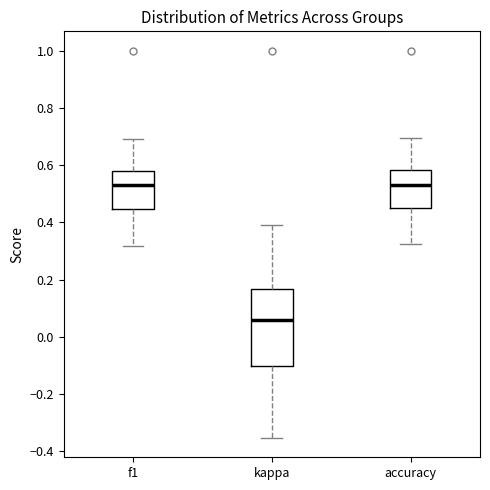

Where does the upper whisker of the box for f1 end on the y-axis? The values are not printed on the chart, so give them approximately, as read against the axis.

0.70